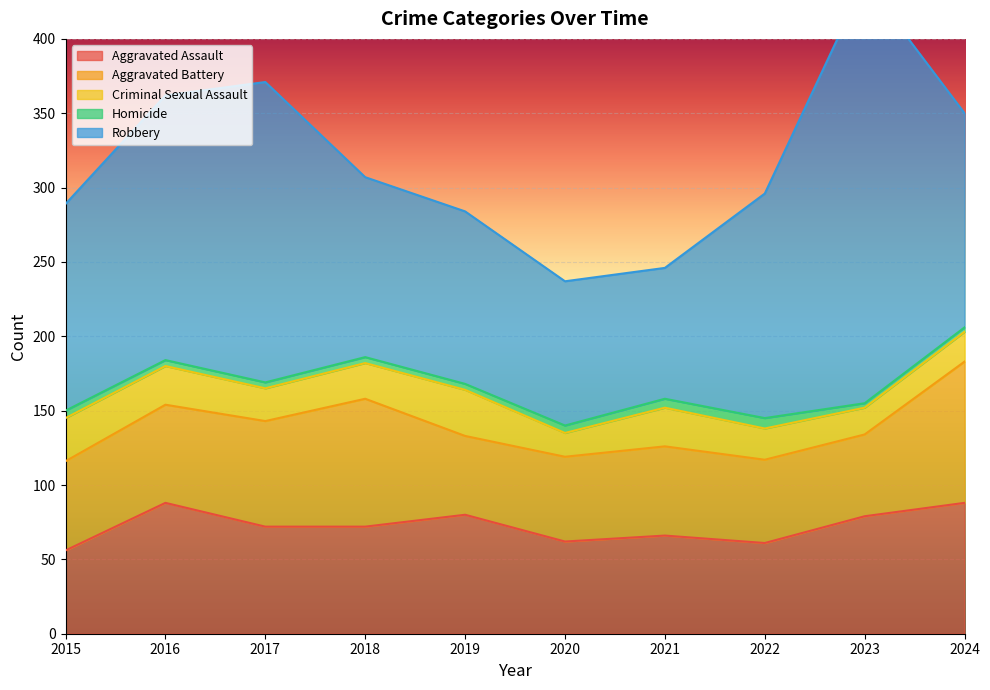

True or false: Criminal Sexual Assault and Aggravated Battery cross at least once.

False